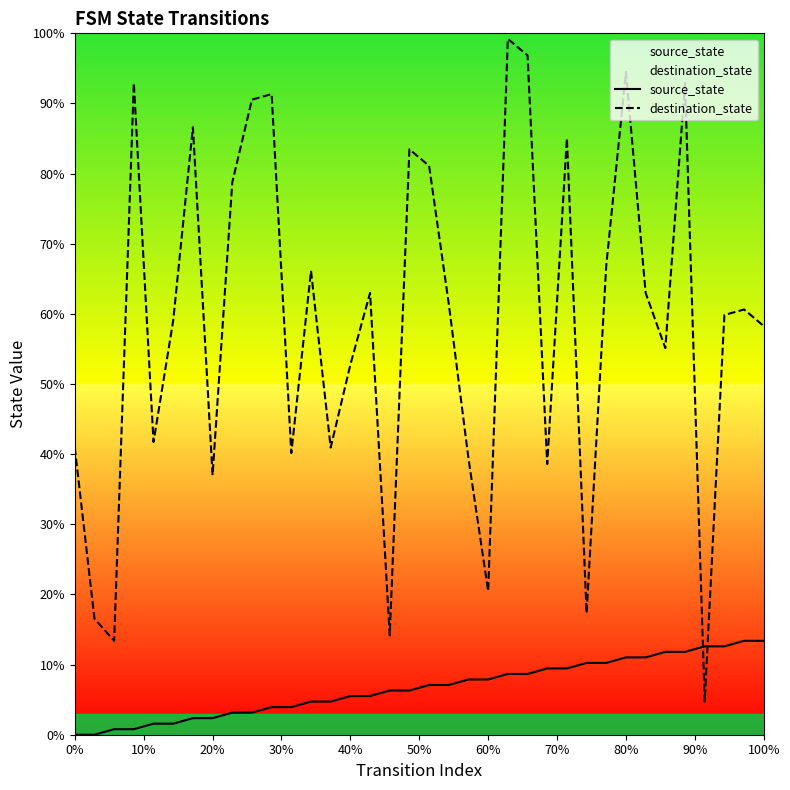

Which series has the largest total across all categories?

destination_state